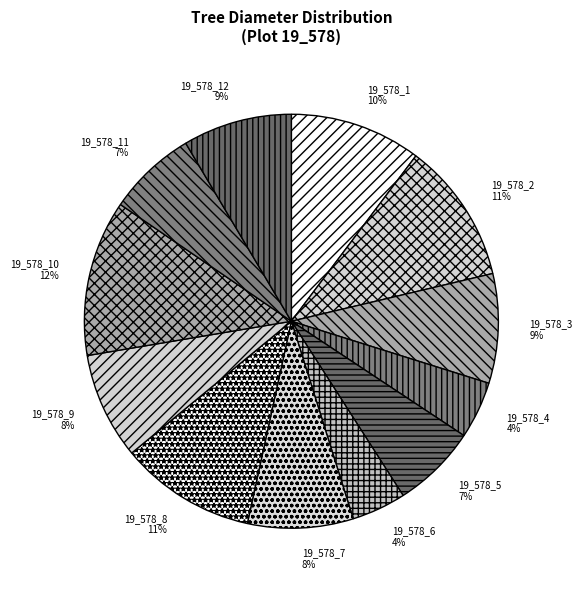

Does 19_578_6 account for over 50% of the chart?

No